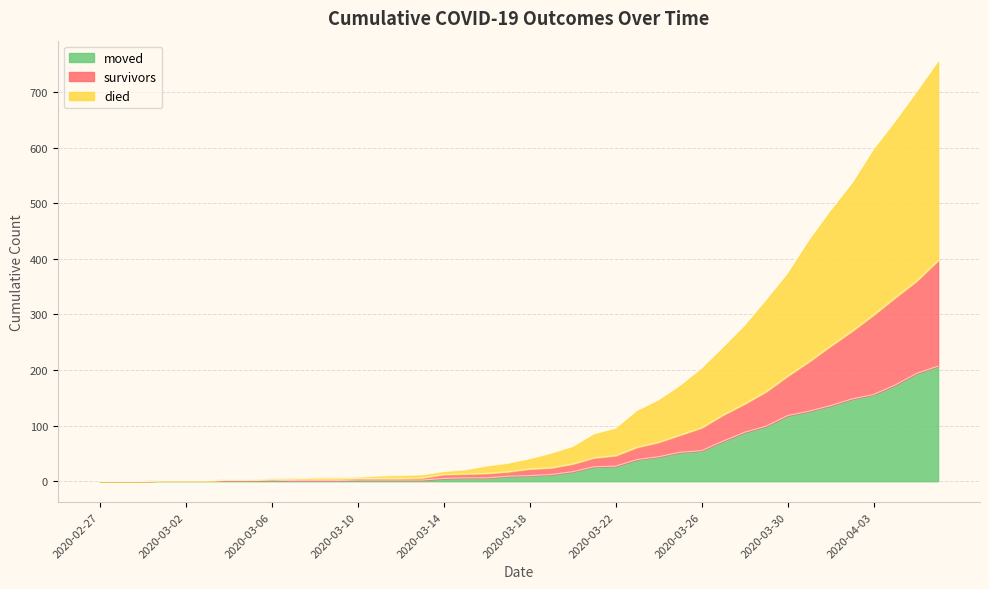

At which label is moved closest to 103?

2020-03-29